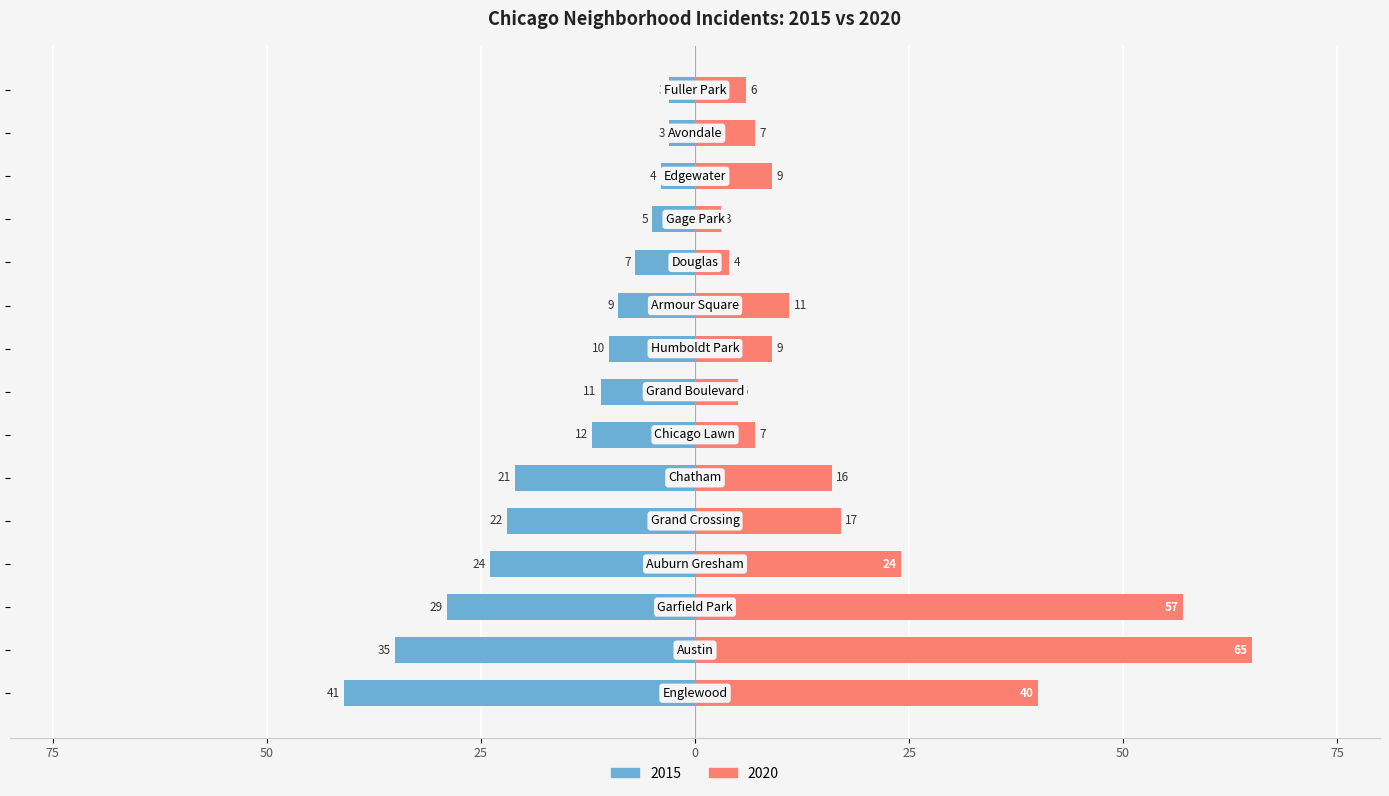

Does the chart contain stacked bars?

No